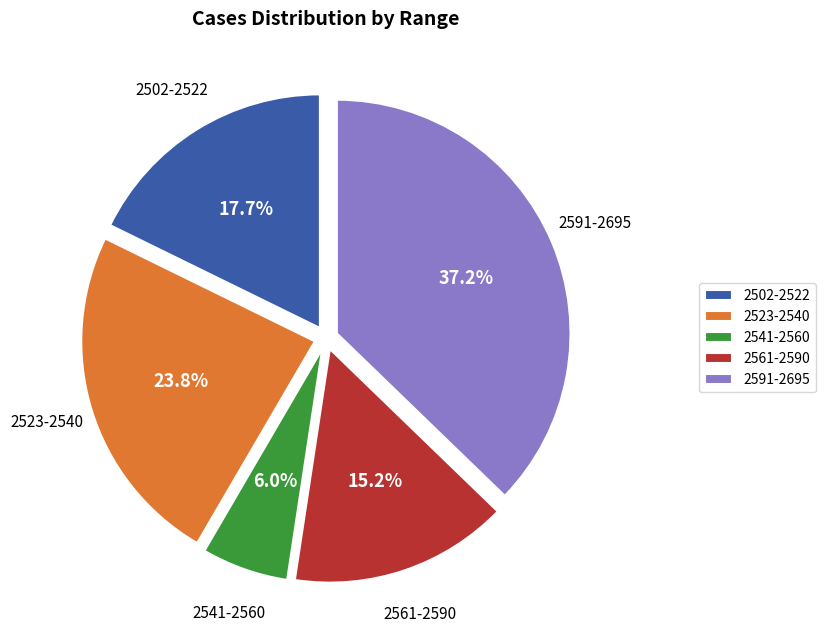

Which has a higher value, 2591-2695 or 2541-2560?

2591-2695